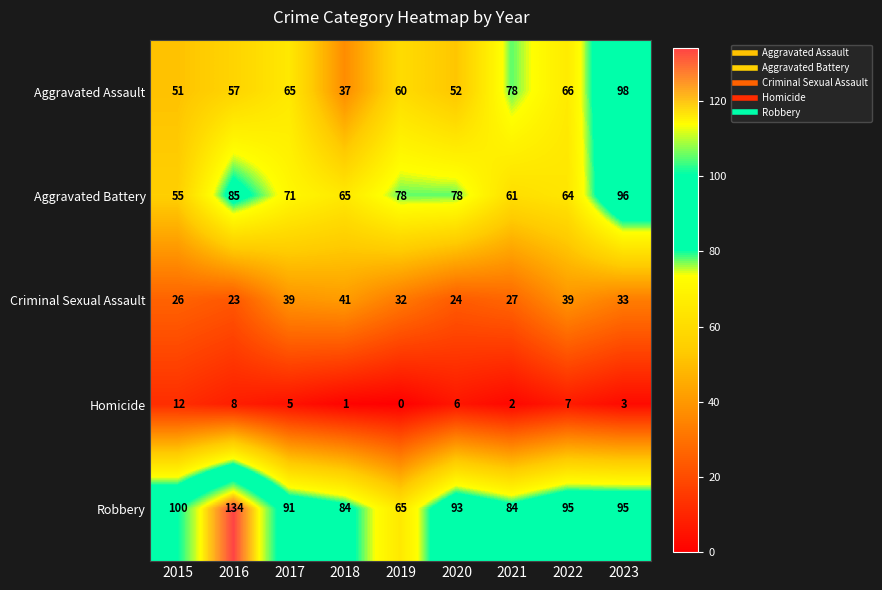

At how many categories does at least one series exceed 113?

1